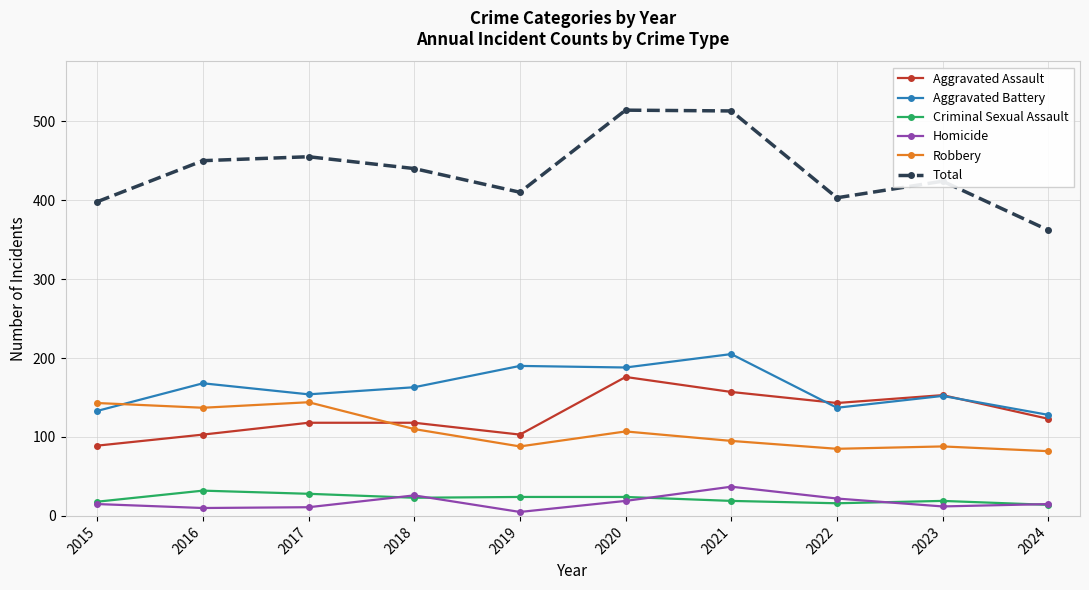

True or false: Aggravated Assault and Criminal Sexual Assault cross at least once.

False